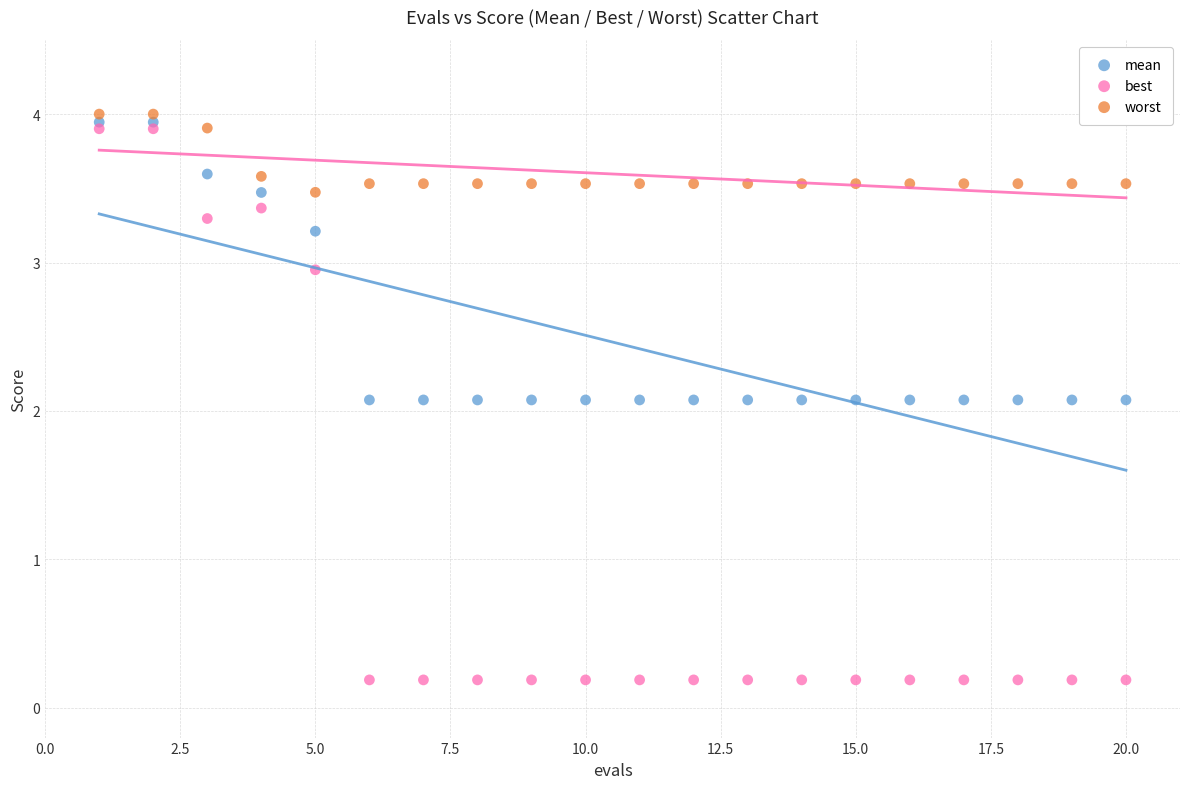

Which series contains the highest Y value?

worst